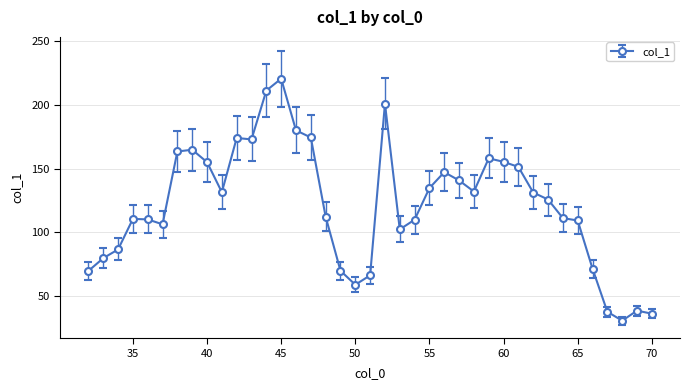

How many lines are shown in the chart?

1